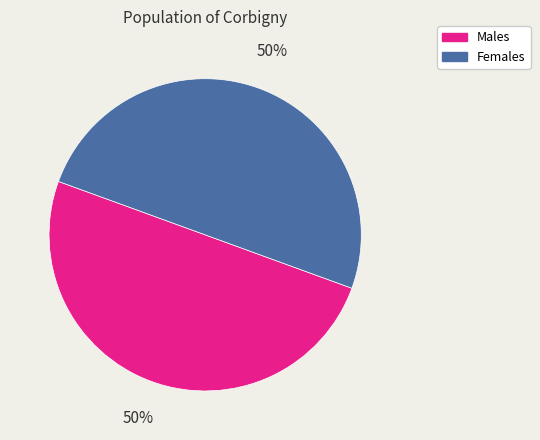

To the nearest percent, what portion does Females represent?

50%